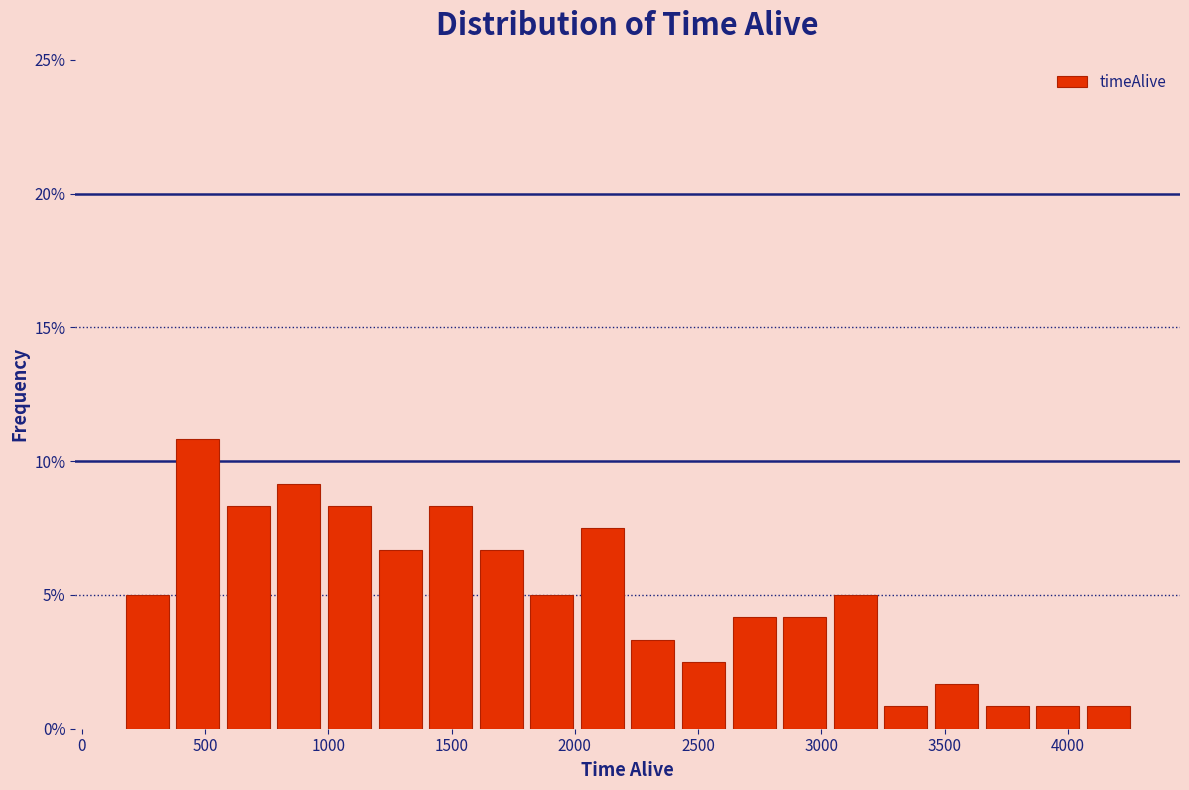

Reading left to right, list every bar in this chart as the range it spans on the x-axis followed by its height. Neither the bar edges nor the heights are printed on the chart, so give them approximately, as read against the axes.

150 to 350: 5.0
350 to 550: 11.0
550 to 800: 8.5
800 to 1000: 9.0
1000 to 1200: 8.5
1200 to 1400: 6.5
1400 to 1600: 8.5
1600 to 1800: 6.5
1800 to 2000: 5.0
2000 to 2200: 7.5
2200 to 2400: 3.5
2400 to 2650: 2.5
2650 to 2850: 4.0
2850 to 3050: 4.0
3050 to 3250: 5.0
3250 to 3450: 1.0
3450 to 3650: 1.5
3650 to 3850: 1.0
3850 to 4050: 1.0
4050 to 4250: 1.0